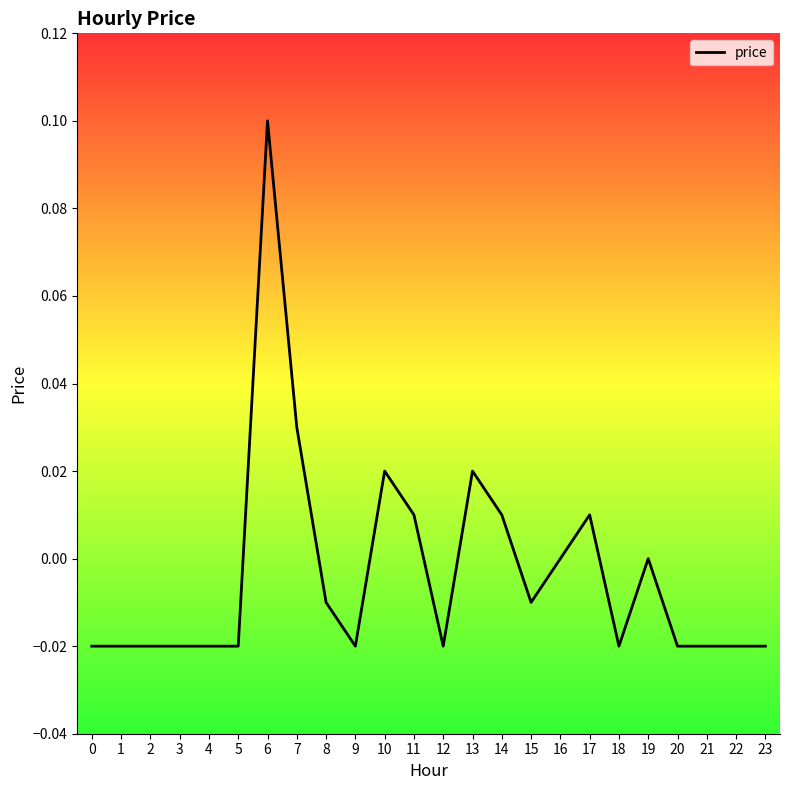

Does the chart have visible grid lines?

No